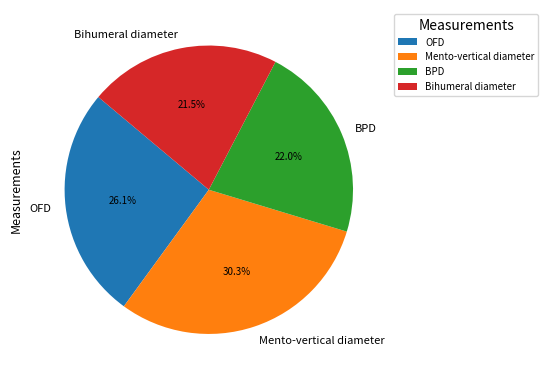

The Bihumeral diameter slice represents 8% of the pie. True or false?

False